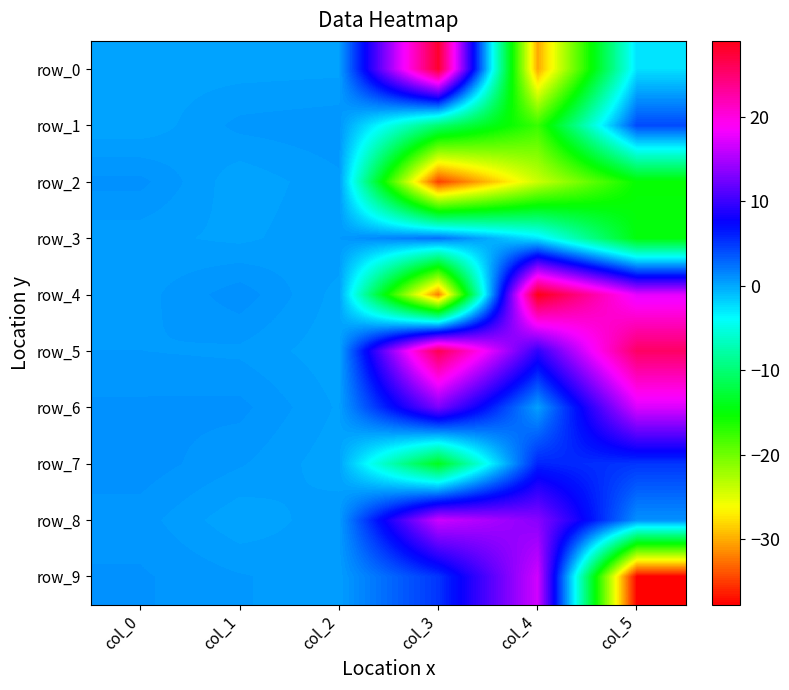

What is the smallest value displayed?

-37.7